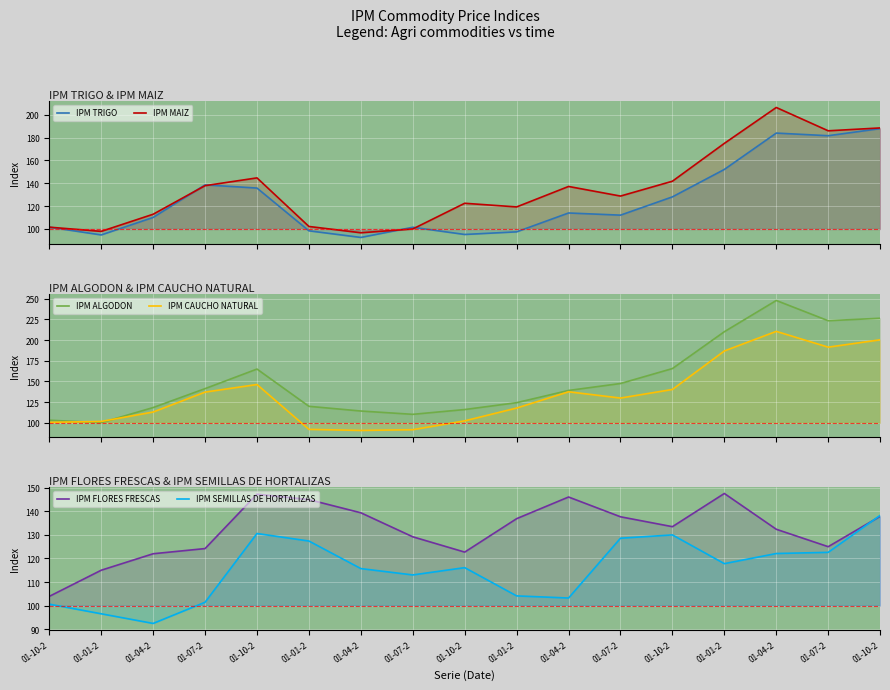

Reading right to left, transcribe all the data shown in this chart.

IPM TRIGO: 01-10-2=187.8	01-07-2=181.6	01-04-2=183.9	01-01-2=152.1	01-10-2=128.1	01-07-2=112.1	01-04-2=114.0	01-01-2=97.5	01-10-2=95.2	01-07-2=101.5	01-04-2=92.6	01-01-2=98.4	01-10-2=135.8	01-07-2=138.6	01-04-2=110.1	01-01-2=94.8	01-10-2=101.6
IPM MAIZ: 01-10-2=188.4	01-07-2=185.9	01-04-2=206.3	01-01-2=174.9	01-10-2=141.8	01-07-2=128.8	01-04-2=137.2	01-01-2=119.3	01-10-2=122.5	01-07-2=100.0	01-04-2=96.7	01-01-2=102.2	01-10-2=144.7	01-07-2=137.9	01-04-2=112.9	01-01-2=97.9	01-10-2=101.6
IPM ALGODON: 01-10-2=226.5	01-07-2=223.5	01-04-2=248.0	01-01-2=210.2	01-10-2=165.6	01-07-2=147.5	01-04-2=139.1	01-01-2=124.3	01-10-2=116.0	01-07-2=110.2	01-04-2=114.2	01-01-2=119.9	01-10-2=165.0	01-07-2=141.3	01-04-2=118.4	01-01-2=100.1	01-10-2=103.1
IPM CAUCHO NATURAL: 01-10-2=200.4	01-07-2=191.5	01-04-2=210.6	01-01-2=186.9	01-10-2=140.3	01-07-2=129.9	01-04-2=137.5	01-01-2=117.8	01-10-2=102.3	01-07-2=91.6	01-04-2=90.7	01-01-2=92.0	01-10-2=146.3	01-07-2=137.1	01-04-2=113.0	01-01-2=101.6	01-10-2=100.5
IPM FLORES FRESCAS: 01-10-2=137.9	01-07-2=125.0	01-04-2=132.4	01-01-2=147.6	01-10-2=133.5	01-07-2=137.7	01-04-2=146.1	01-01-2=136.9	01-10-2=122.7	01-07-2=129.2	01-04-2=139.4	01-01-2=145.0	01-10-2=147.3	01-07-2=124.2	01-04-2=122.0	01-01-2=115.0	01-10-2=103.9
IPM SEMILLAS DE HORTALIZAS: 01-10-2=138.3	01-07-2=122.6	01-04-2=122.1	01-01-2=117.8	01-10-2=130.0	01-07-2=128.6	01-04-2=103.2	01-01-2=104.1	01-10-2=116.1	01-07-2=113.0	01-04-2=115.7	01-01-2=127.4	01-10-2=130.6	01-07-2=101.4	01-04-2=92.4	01-01-2=96.5	01-10-2=100.6